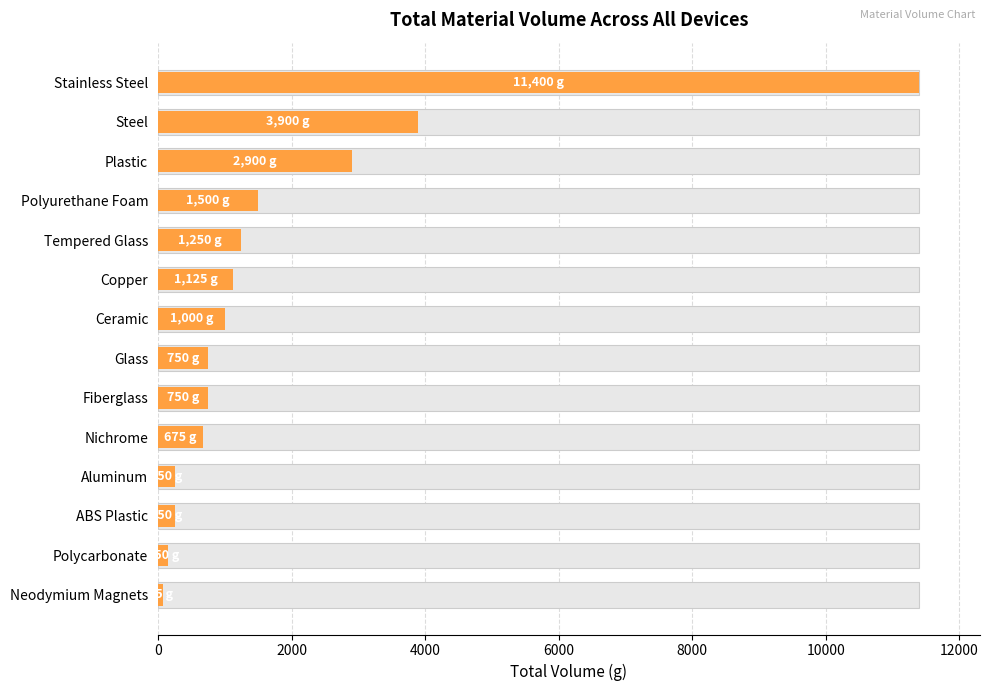

What is the minimum value shown in the chart?

75